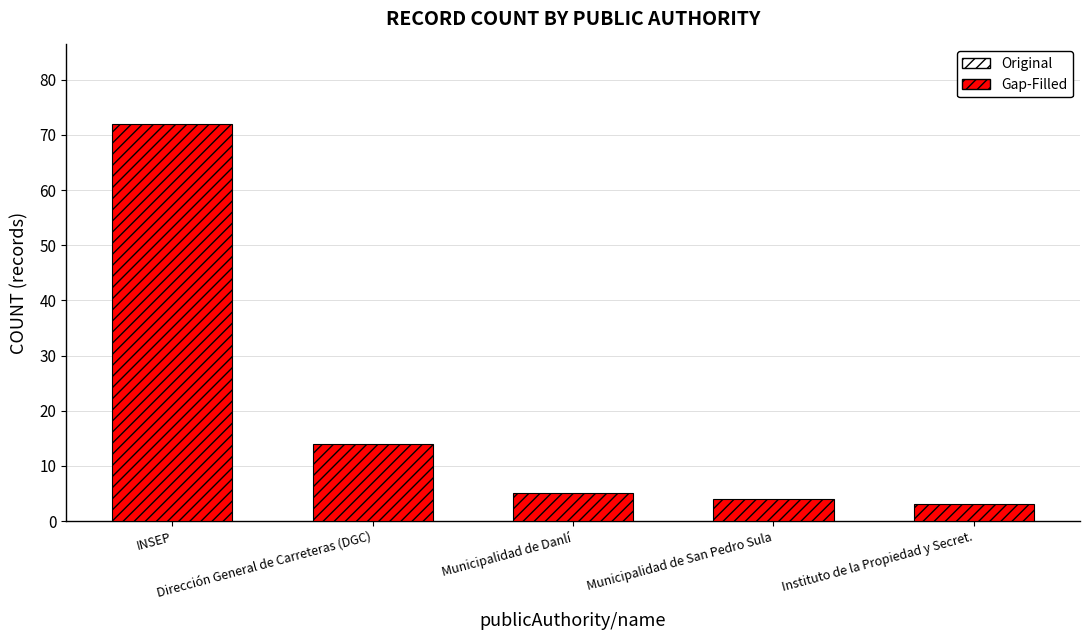

What is the sum of all values?

98